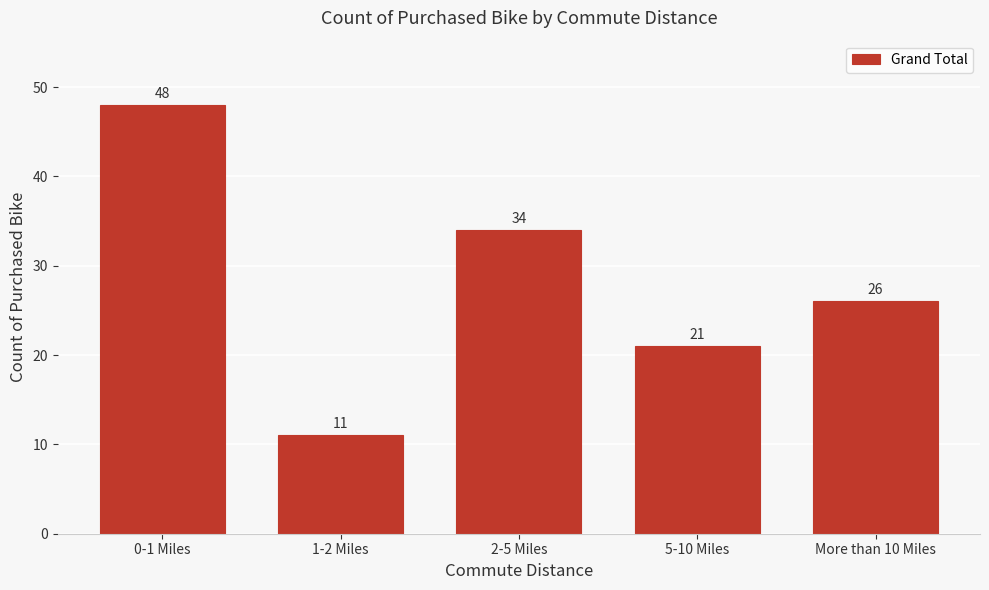

Reading left to right, list all the values displayed in this chart.

0-1 Miles=48	1-2 Miles=11	2-5 Miles=34	5-10 Miles=21	More than 10 Miles=26